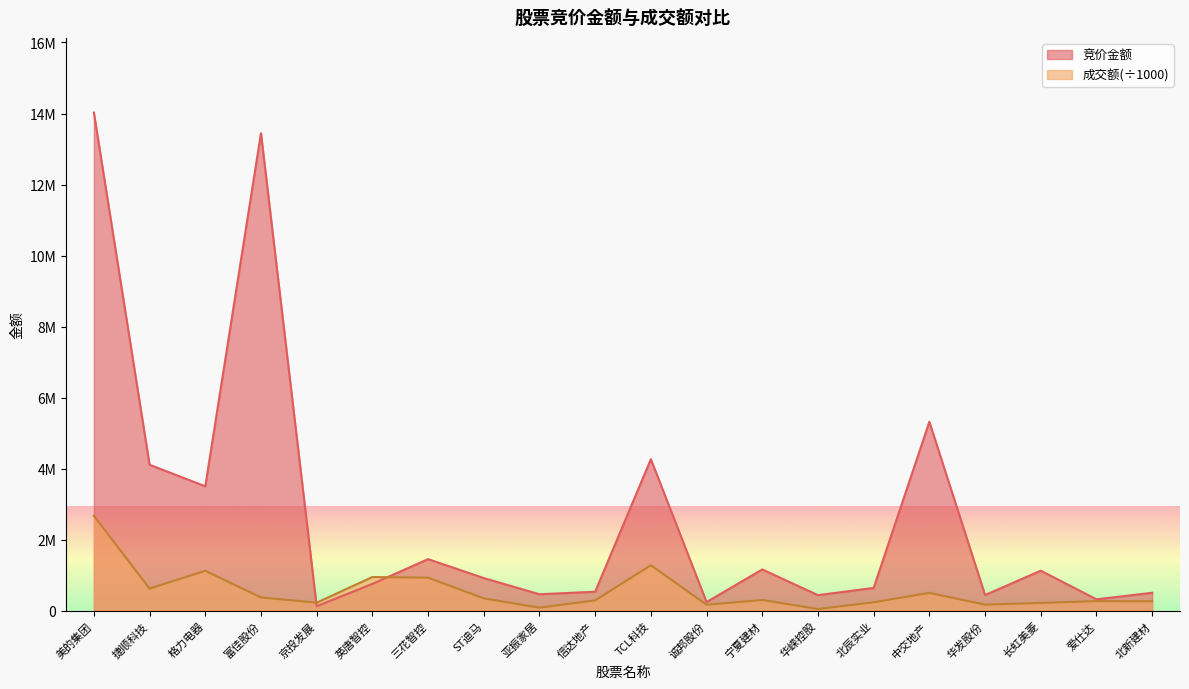

What is the smallest value displayed?

46927.1